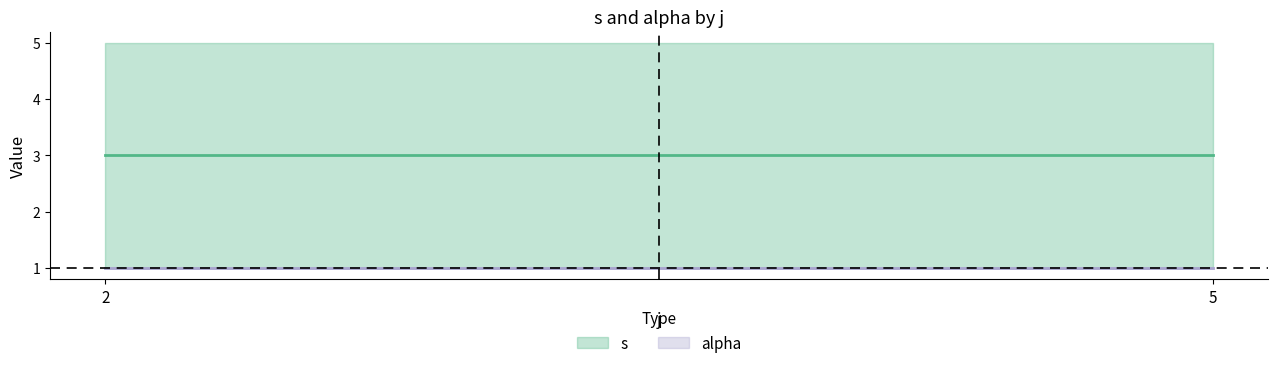

What are all the series names shown in the legend?

s, alpha